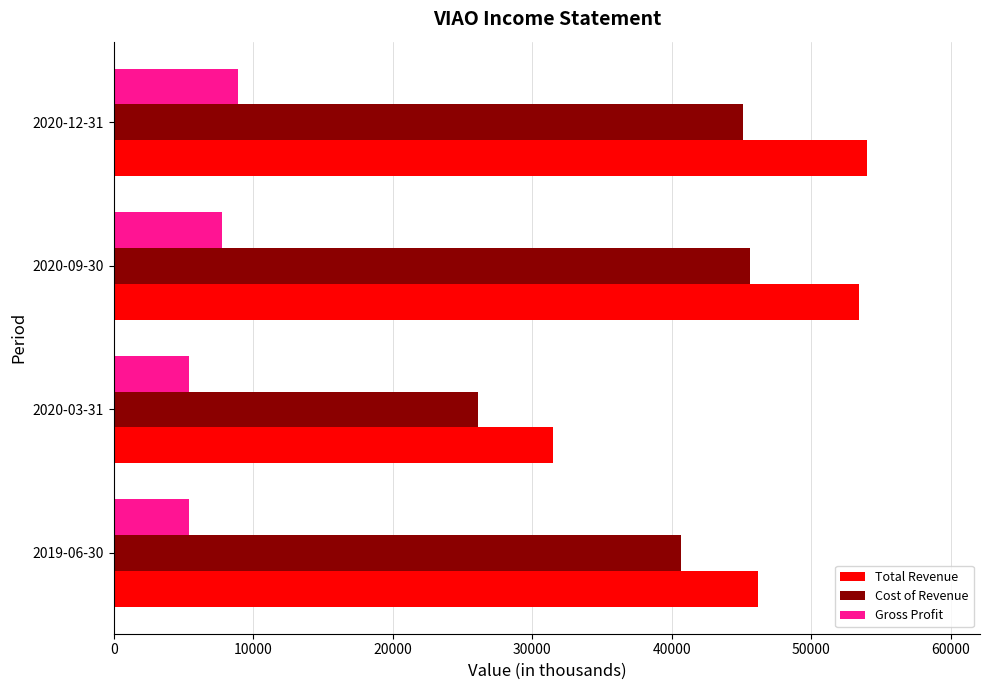

The value of Cost of Revenue at 2020-03-31 is 26100. True or false?

True